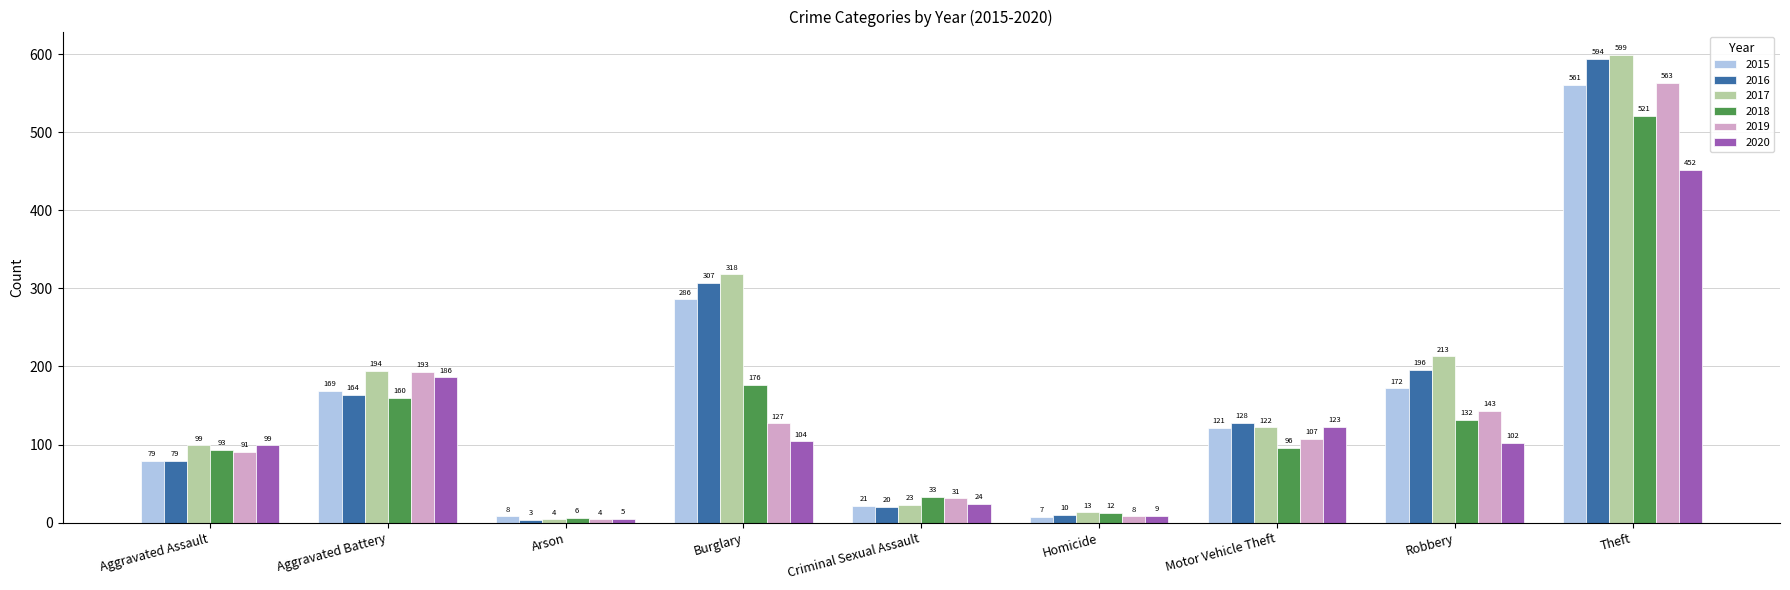

What is the difference between the second highest and second lowest values in the 2015 series?

278